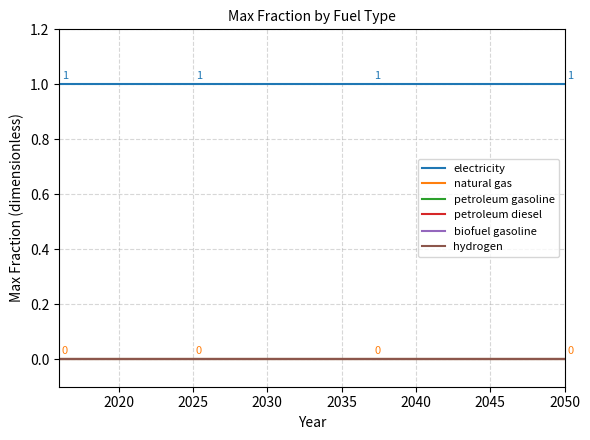

True or false: biofuel gasoline has more than 0 interior local peaks.

False